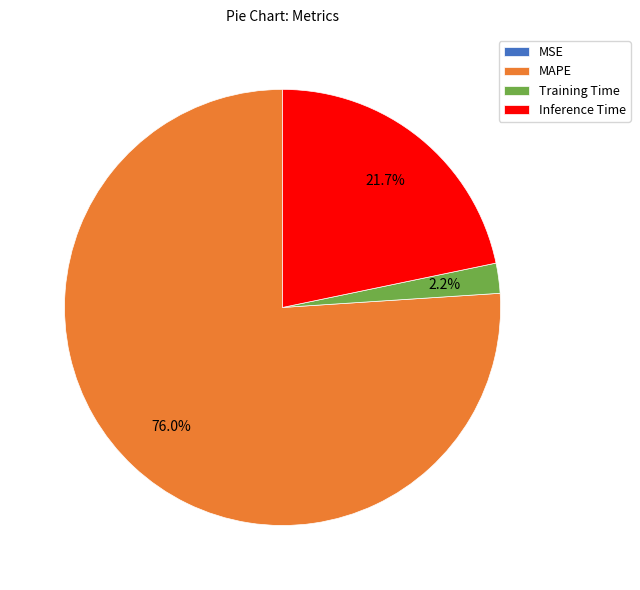

Which category has the biggest portion of the pie?

MAPE